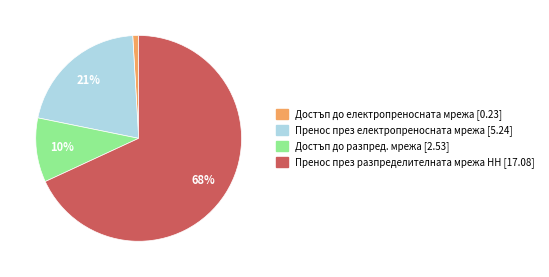

What is the ratio of the value at Достъп до разпред. мрежа to the value at Пренос през електропреносната мрежа?

0.5